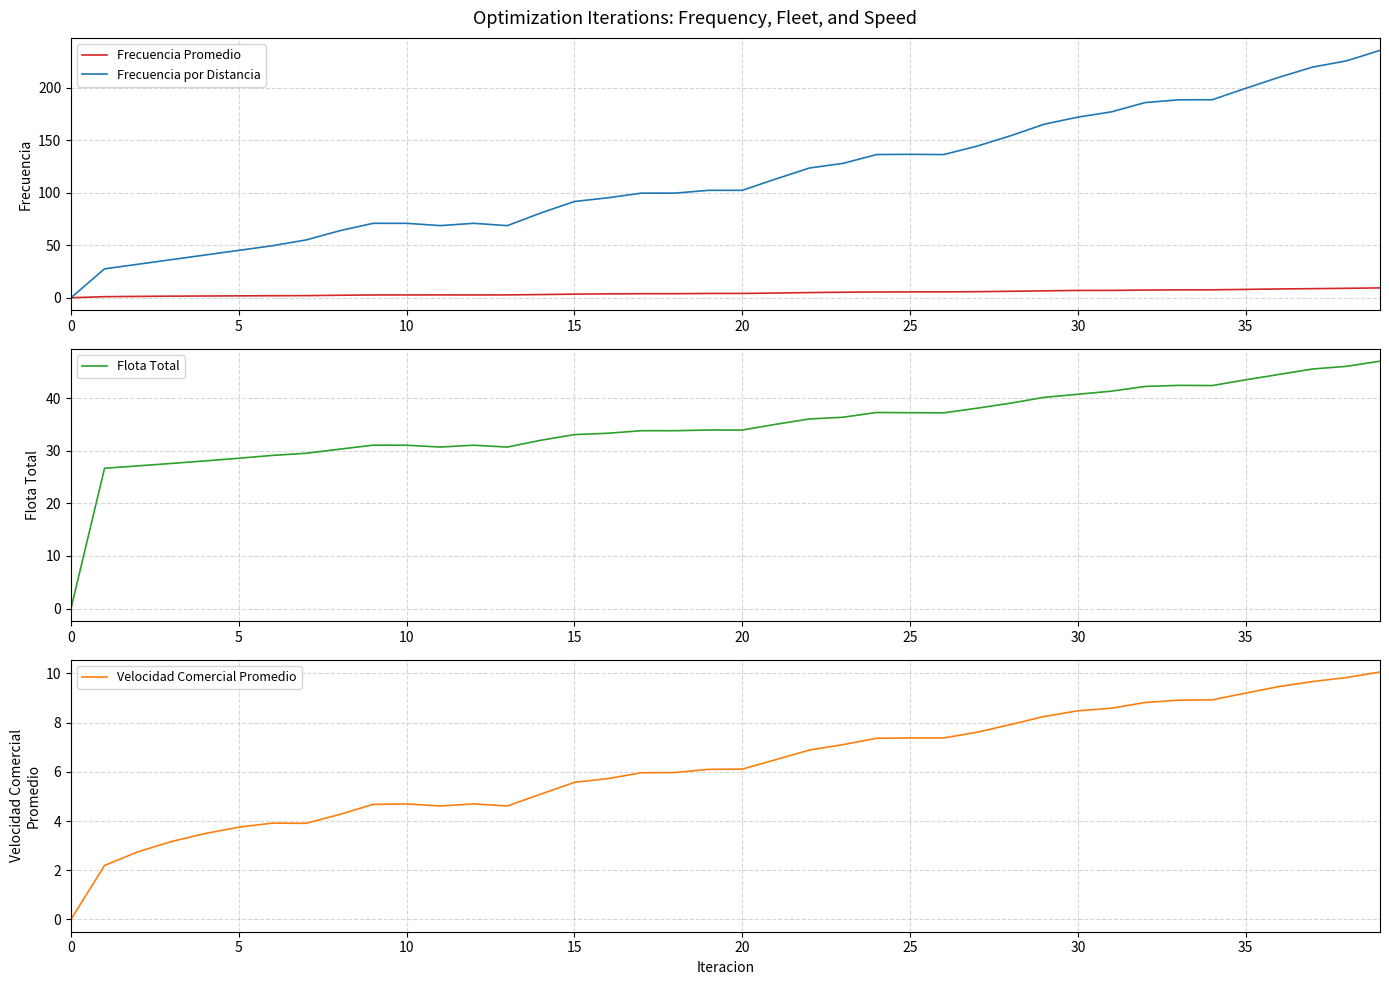

Is it true that Velocidad Comercial Promedio equals 9.2 at 35?

True